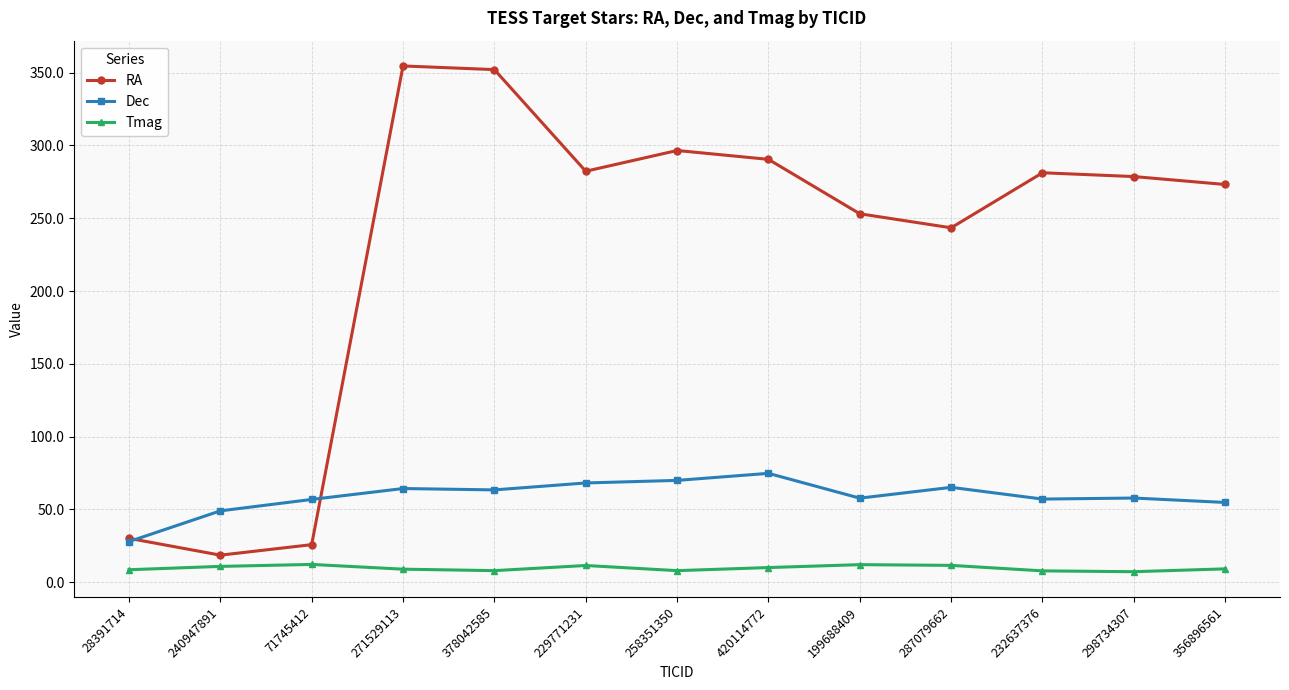

Which series changed the most between 240947891 and 71745412?

Dec